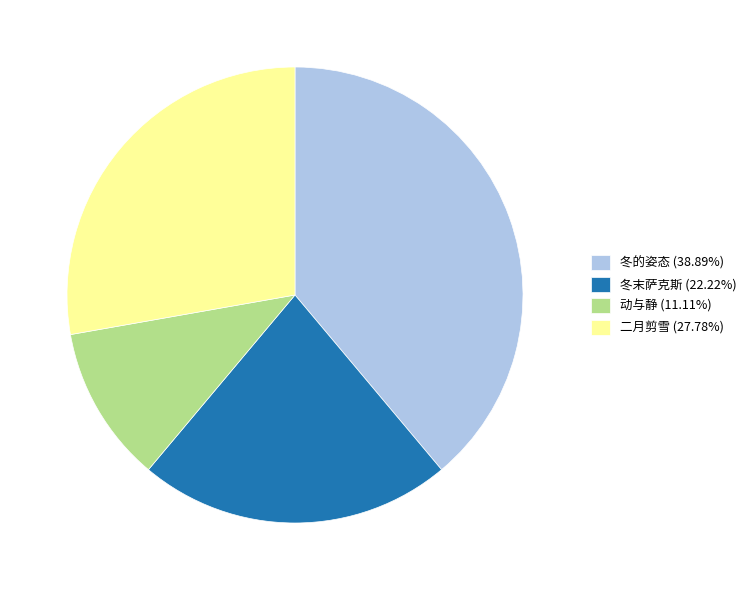

How many slices are in this pie chart?

4